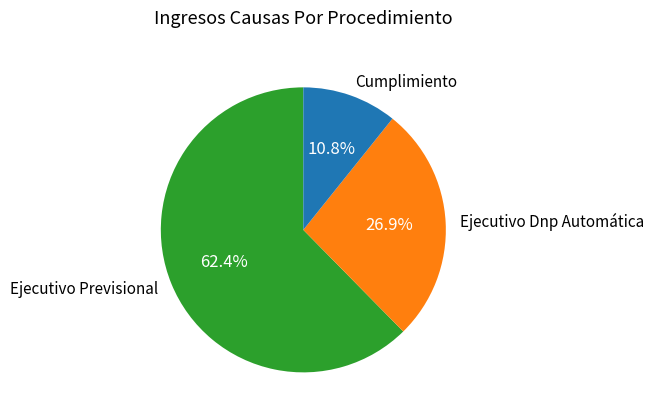

Which has a higher value, Ejecutivo Previsional or Cumplimiento?

Ejecutivo Previsional